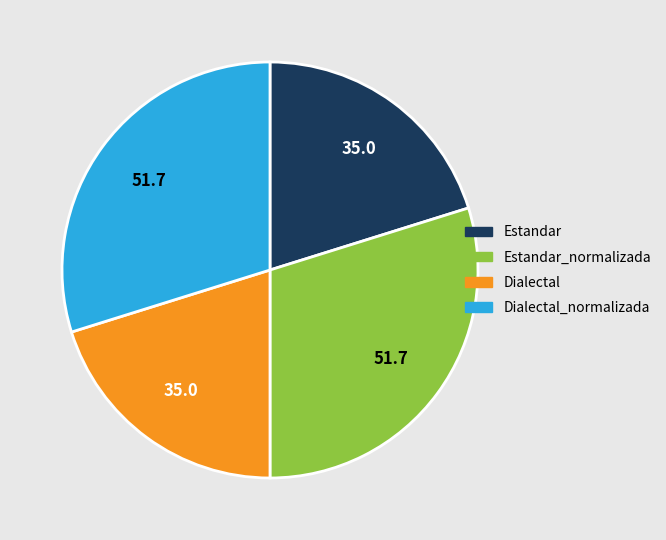

Which slice is the largest?

Estandar_normalizada